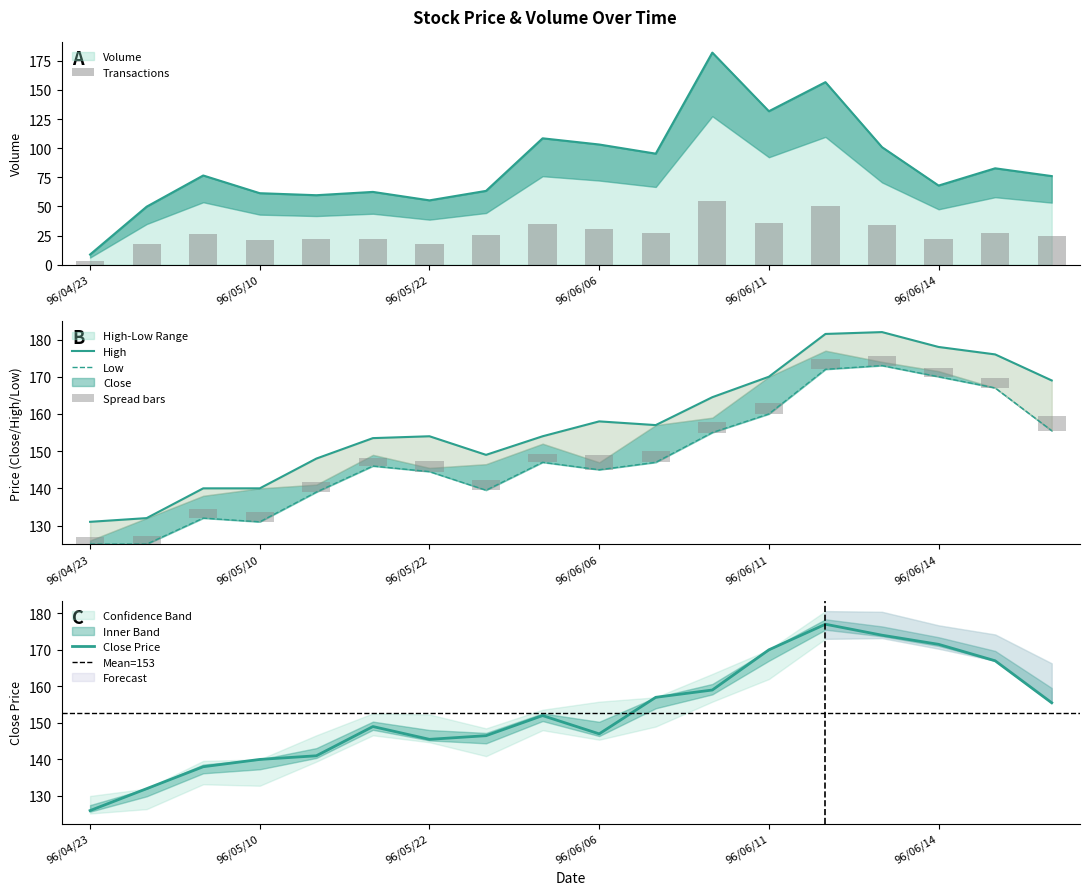

What is the average value of the Close series?

152.7